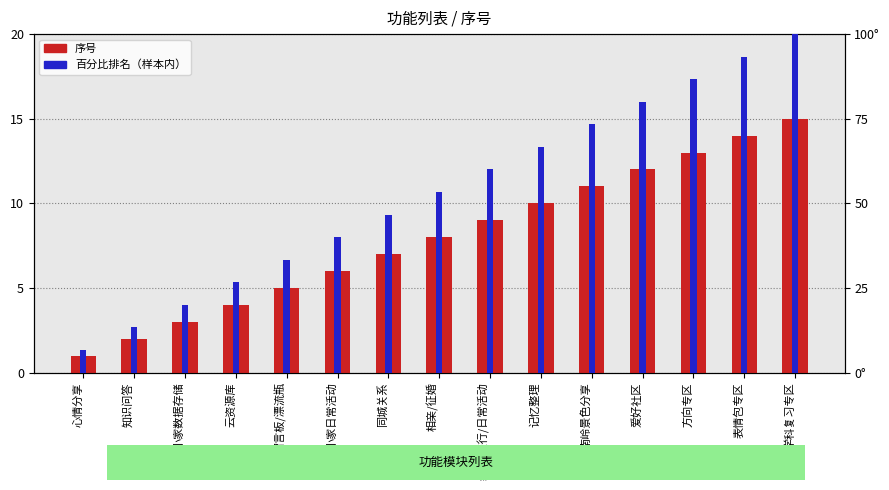

How many values in the 序号 series are below 8?

7